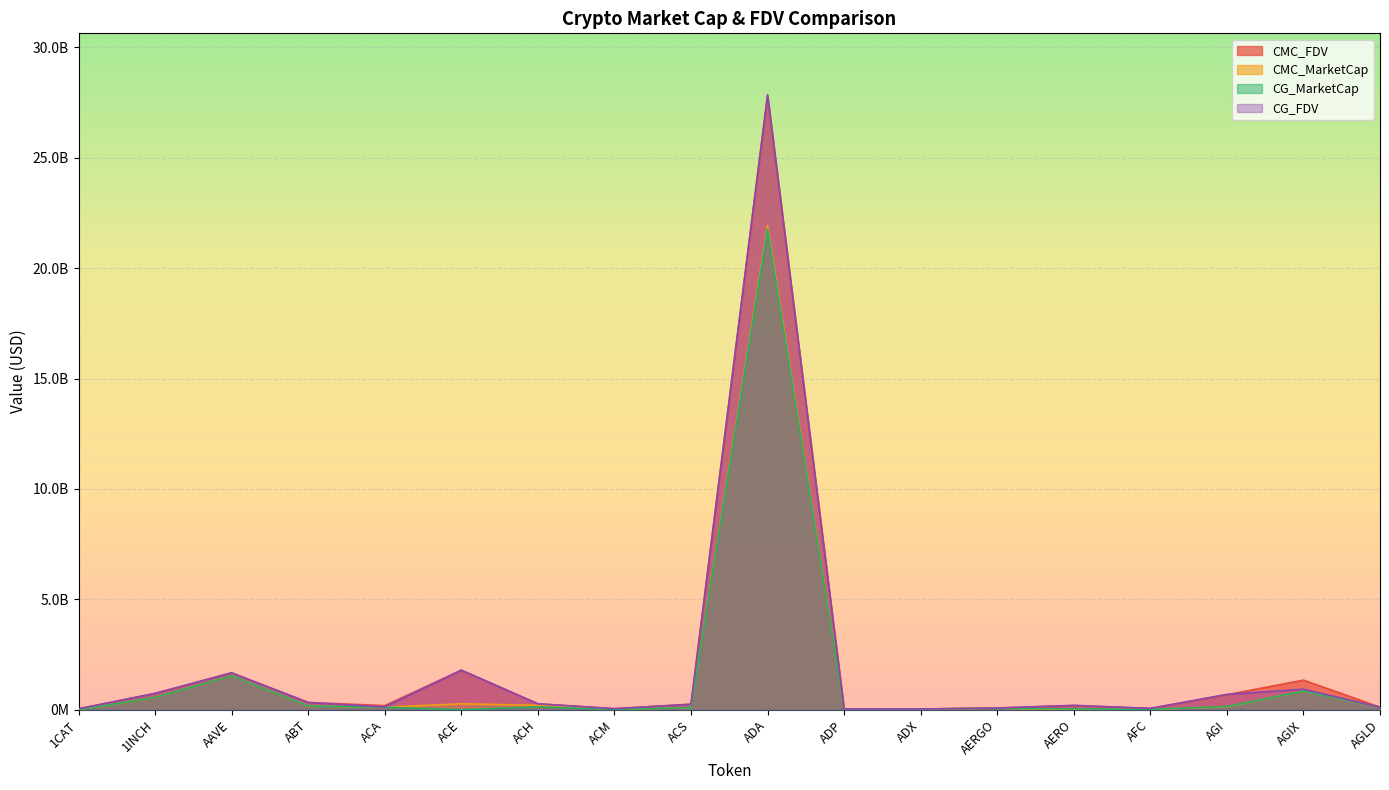

Does the chart display data point markers on the line(s)?

No